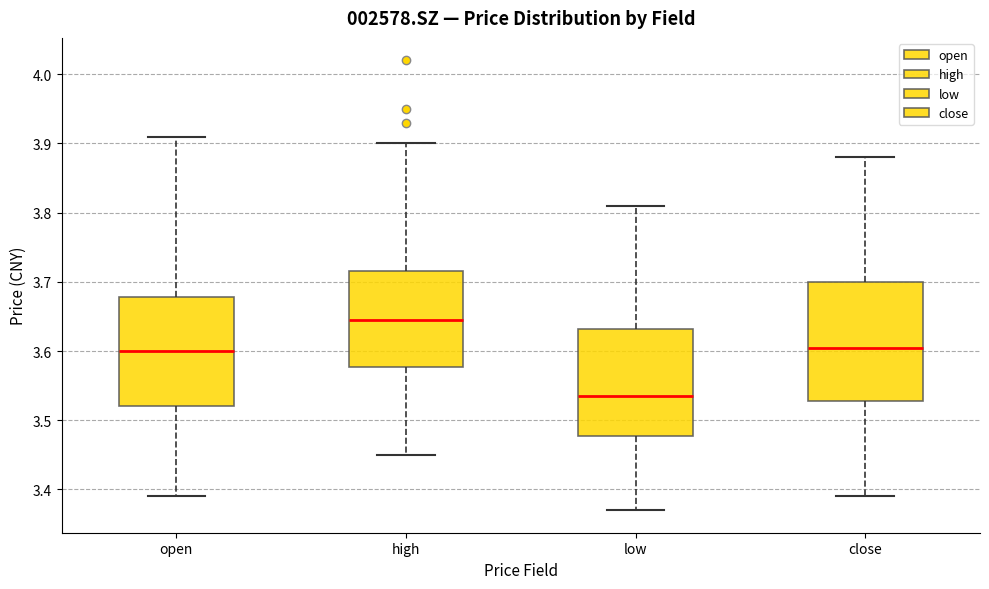

Which box has the lowest median line?

low